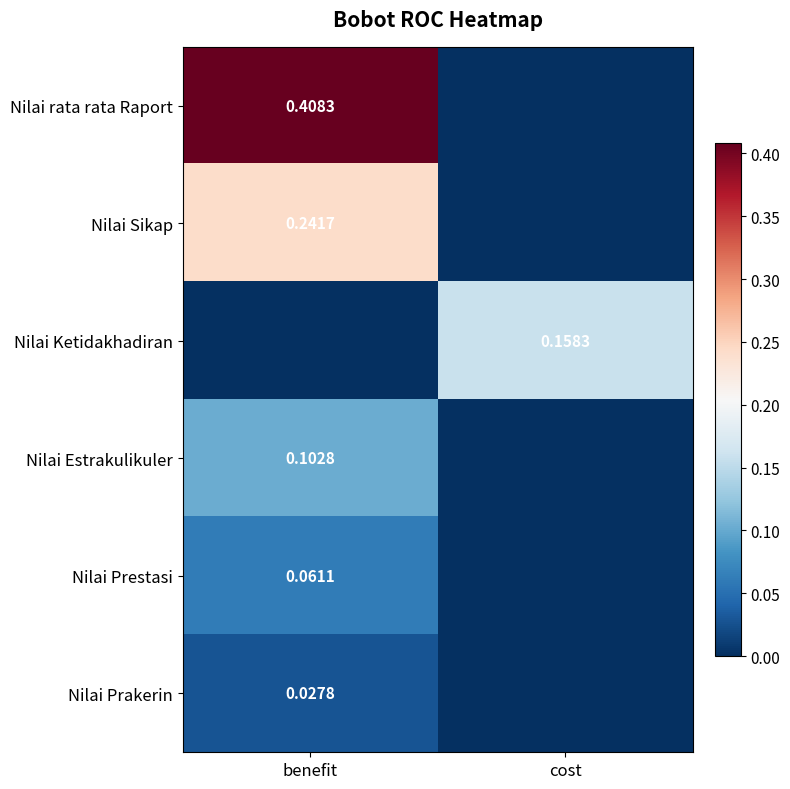

Is the value of Nilai Sikap at benefit greater than the value of Nilai rata rata Raport at benefit?

No